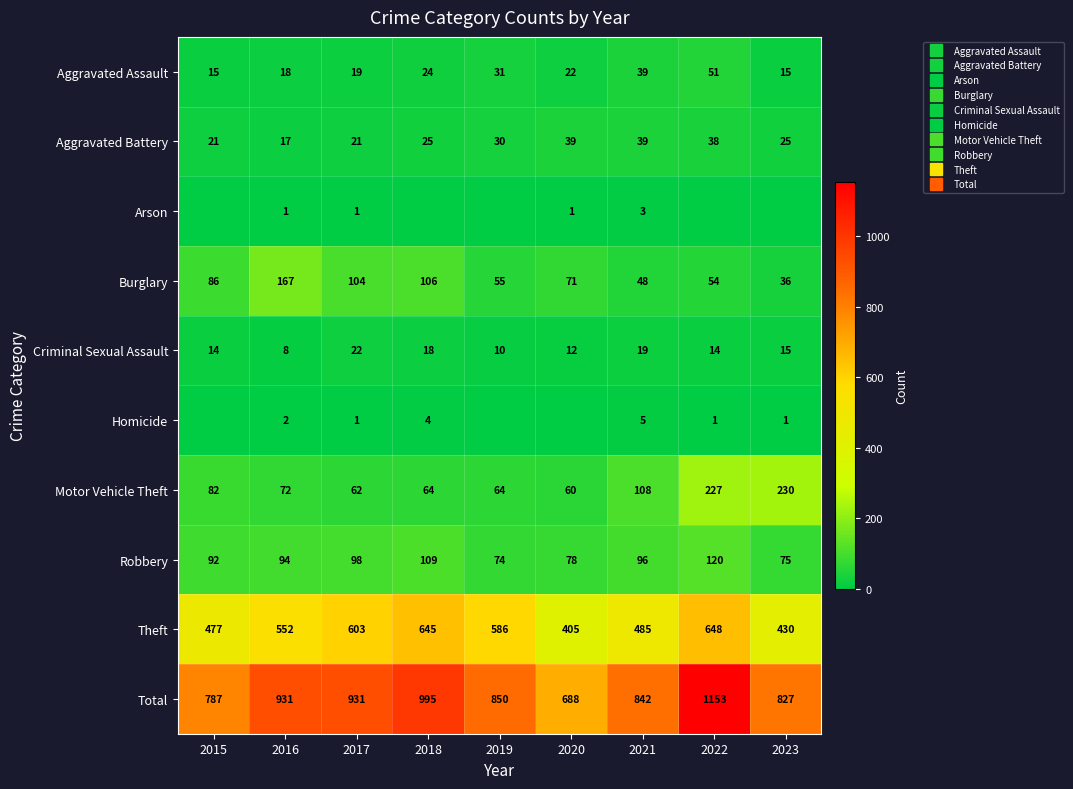

At which category is the sum across all series the highest?

2022